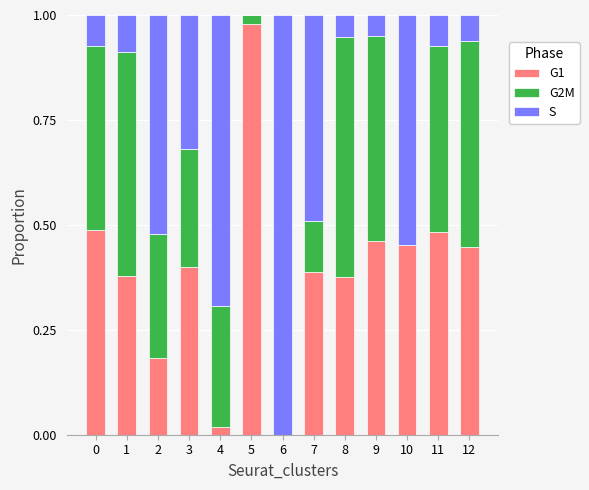

The G1 series shows 0.5 at 10. True or false?

True